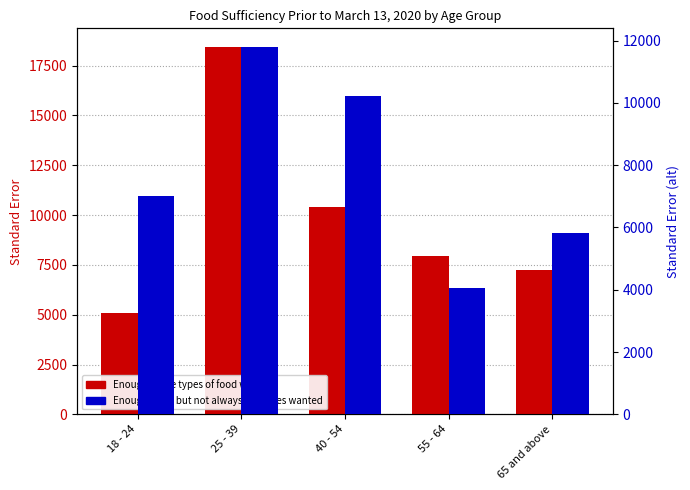

What is the maximum value shown in the chart?

18451.6